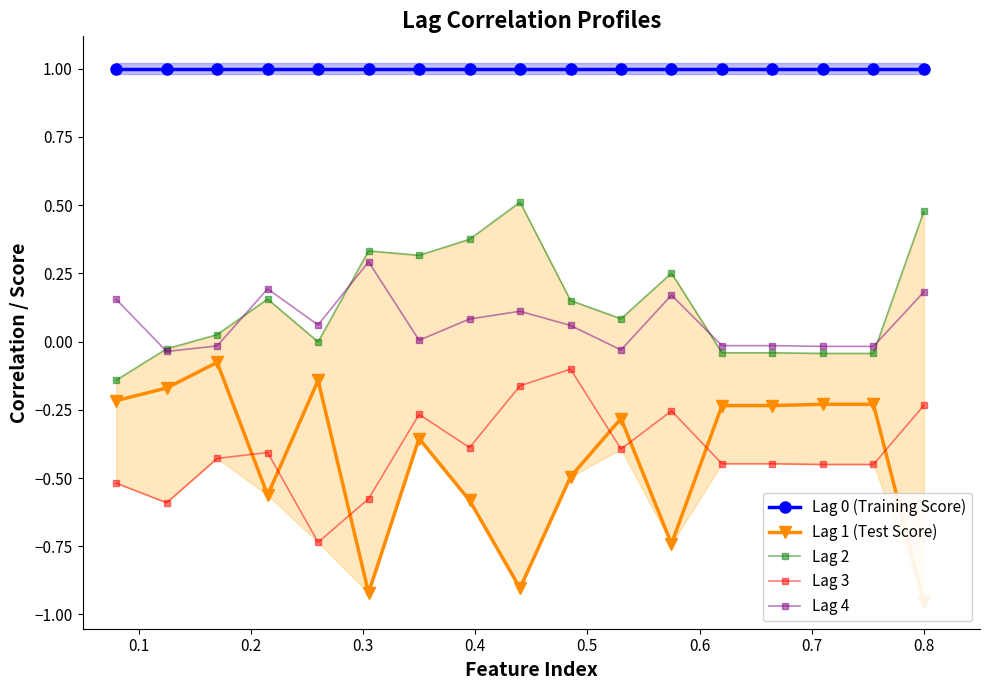

True or false: Lag 0 (Training Score) and Lag 4 intersect in this chart.

False